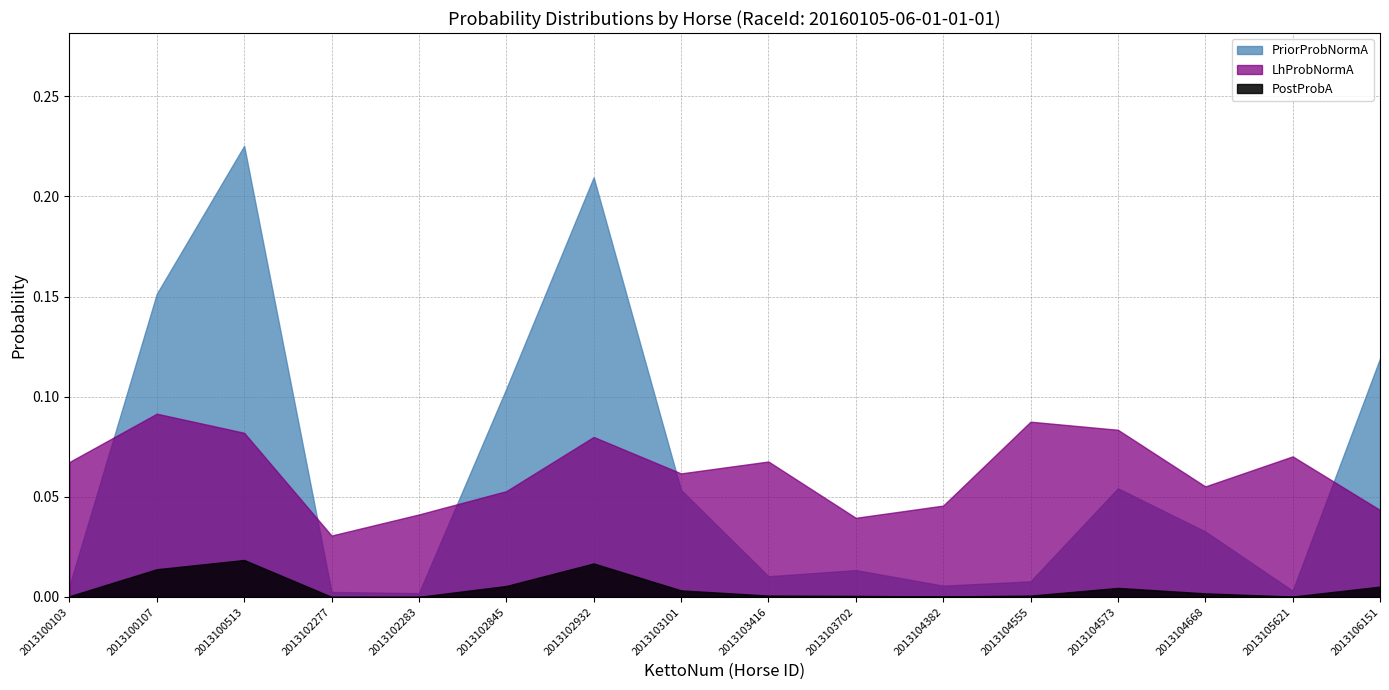

Is it true that LhProbNormA equals 0.0 at 2013106151?

True